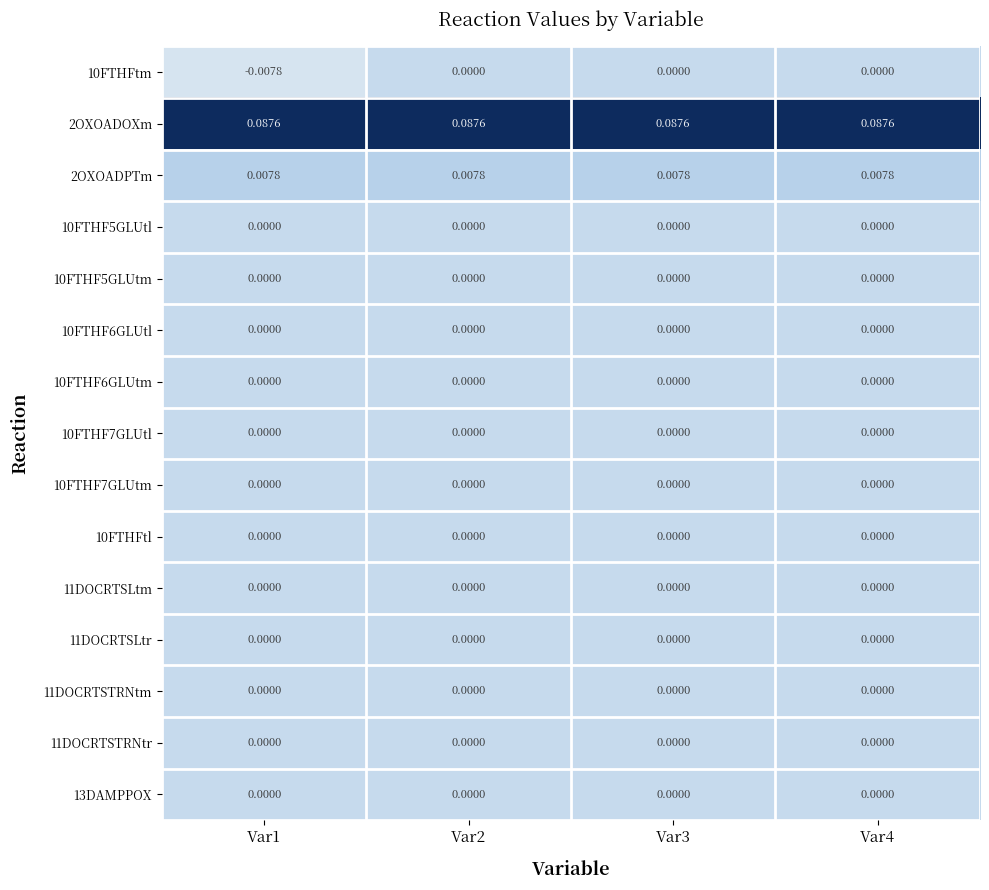

Is the value of 10FTHF6GLUtm at Var1 greater than the value of 2OXOADPTm at Var1?

No